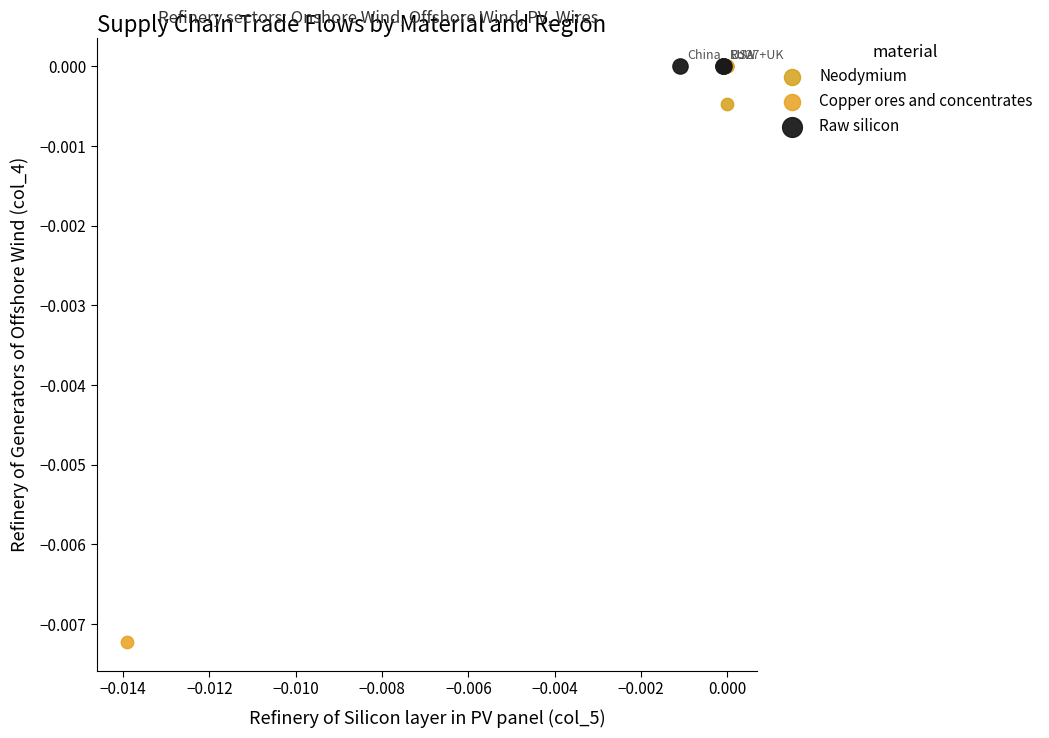

Which series reaches the minimum Y coordinate?

Copper ores and concentrates